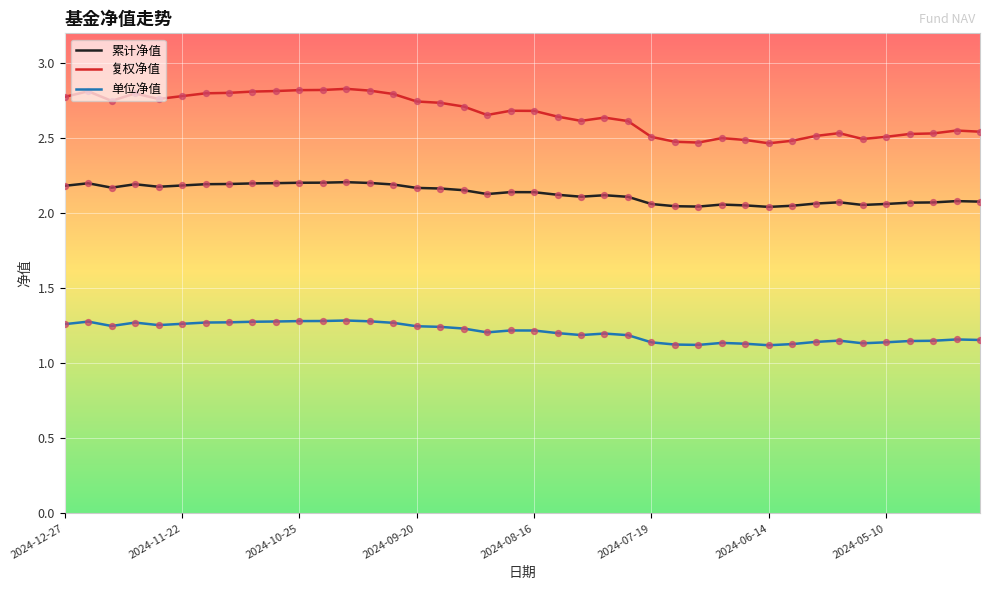

Rank the series by their average value, from highest to lowest.

复权净值, 累计净值, 单位净值